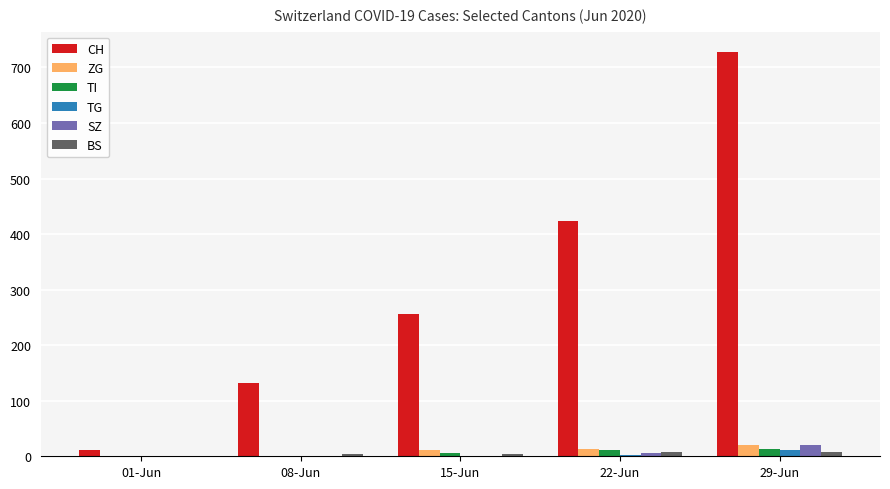

Which series has the widest spread of values?

CH